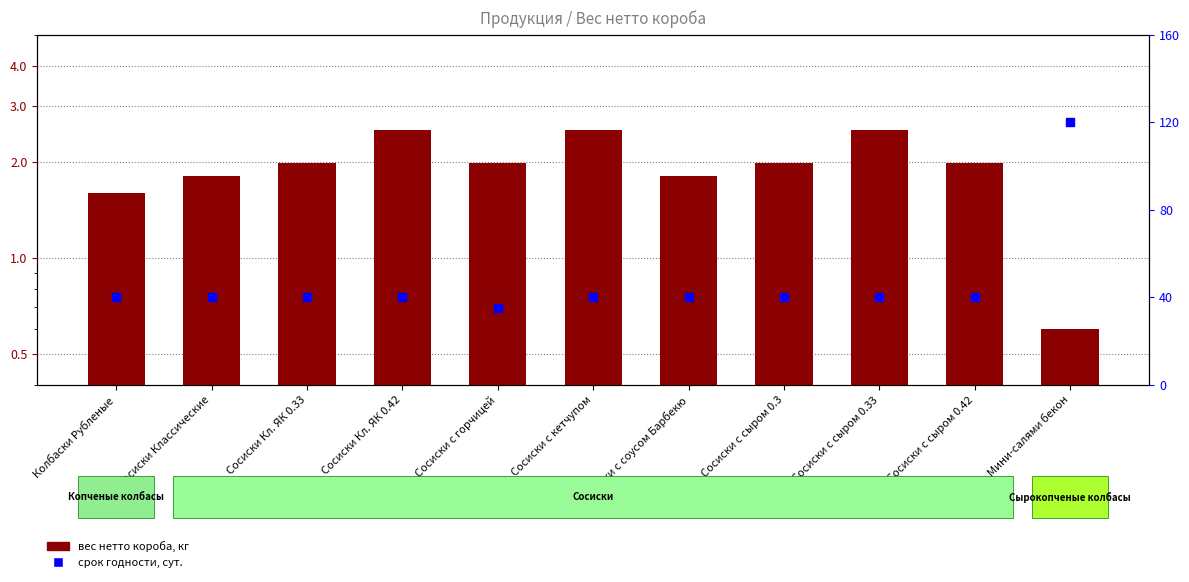

At which category is the sum across all series the highest?

Мини-салями бекон